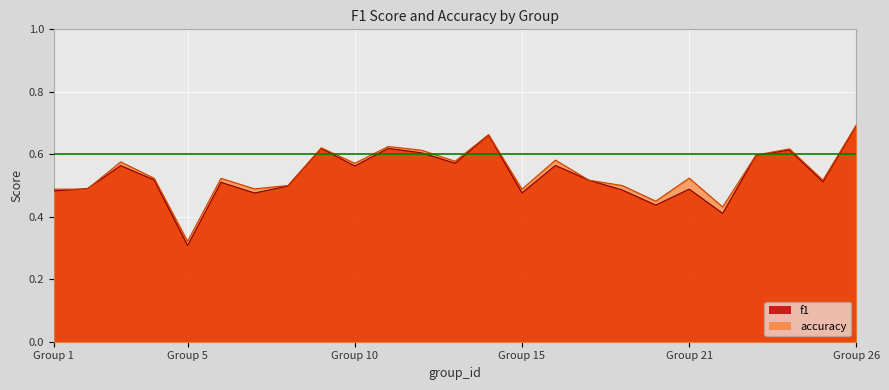

Rank the series at 23 from lowest to highest value.

f1, accuracy